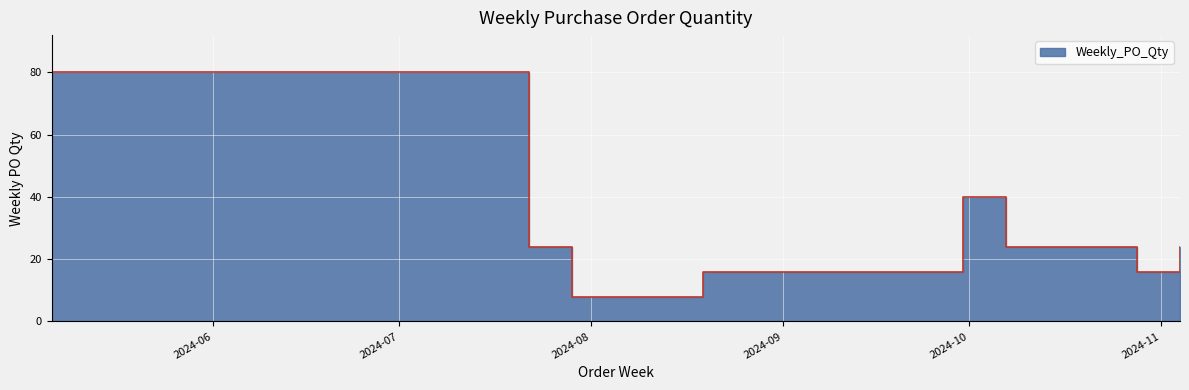

At which category does the chart reach its peak across all series?

2024-05-06